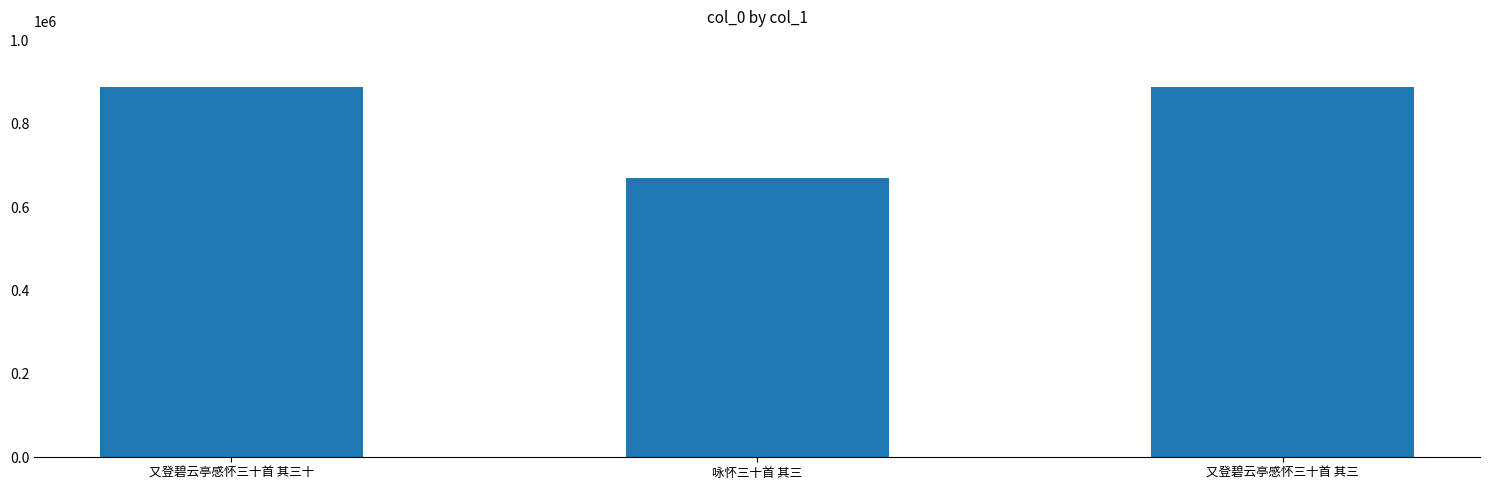

What is the difference between the maximum and second lowest values?

27